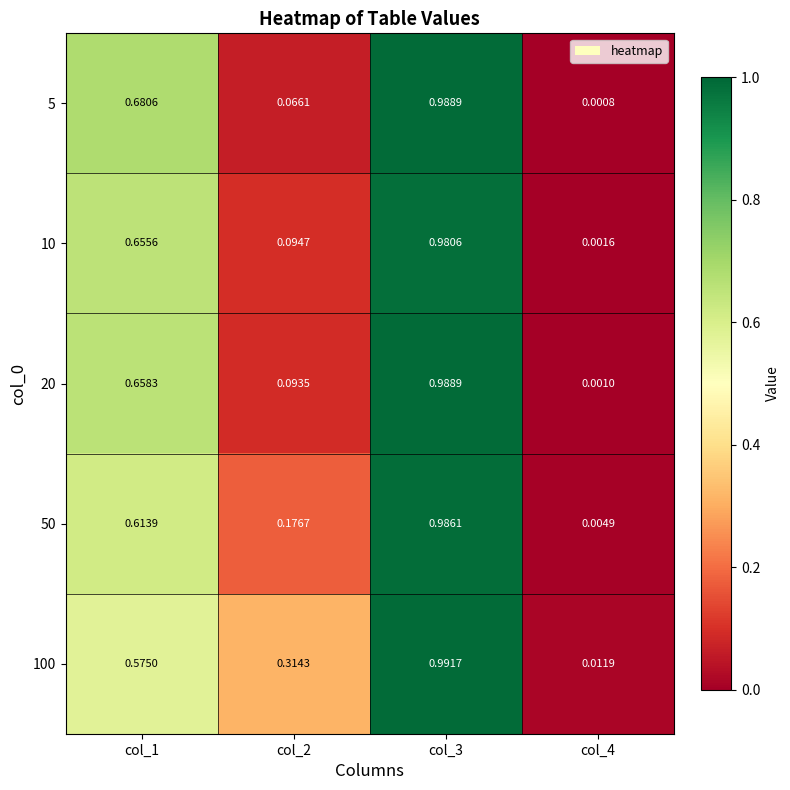

Is the value of 5 at col_4 greater than the value of 20 at col_3?

No